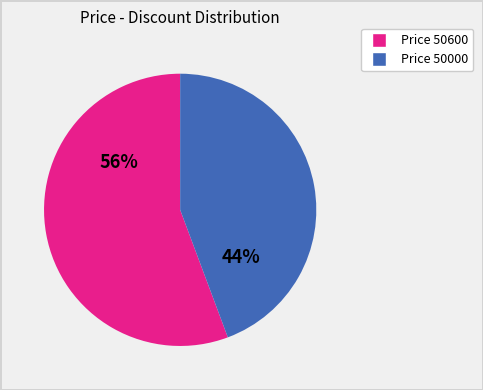

Rank the categories by value from lowest to highest.

Price 50000, Price 50600